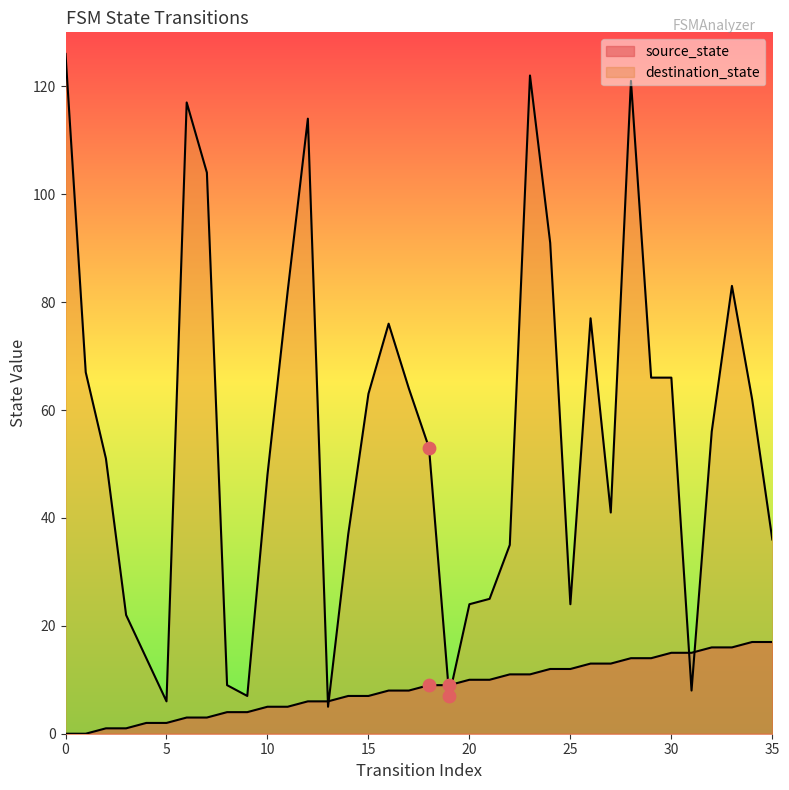

Which series contains the lowest Y value?

source_state